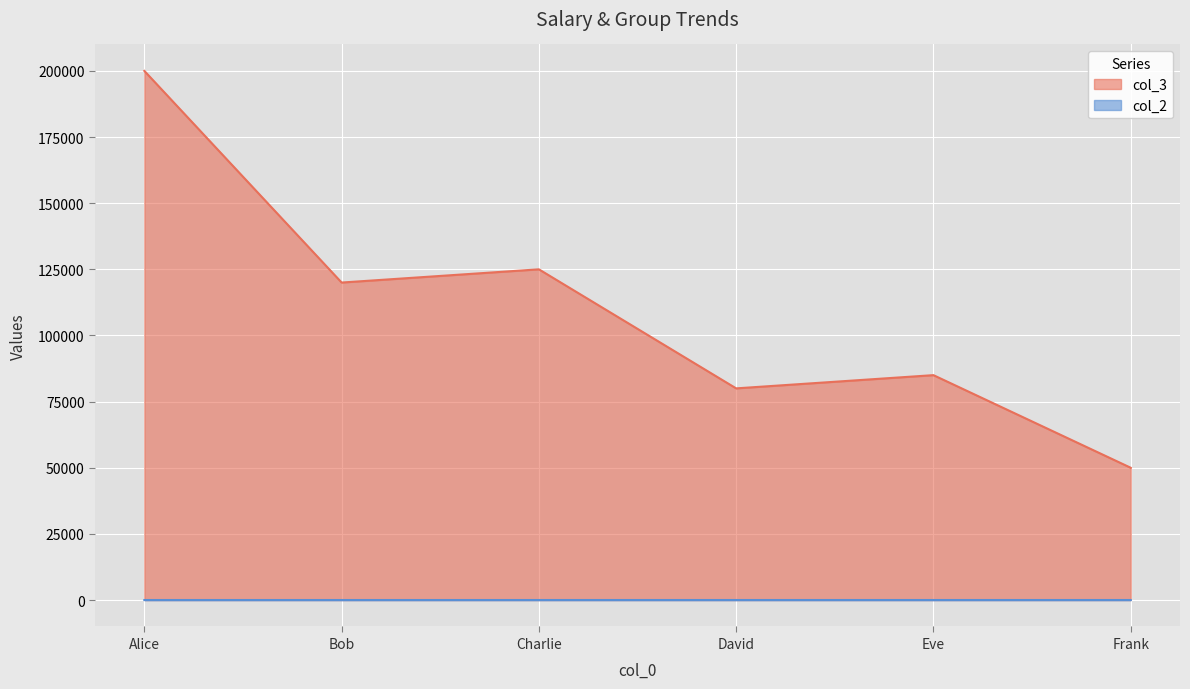

At how many categories does at least one series exceed 56848?

5